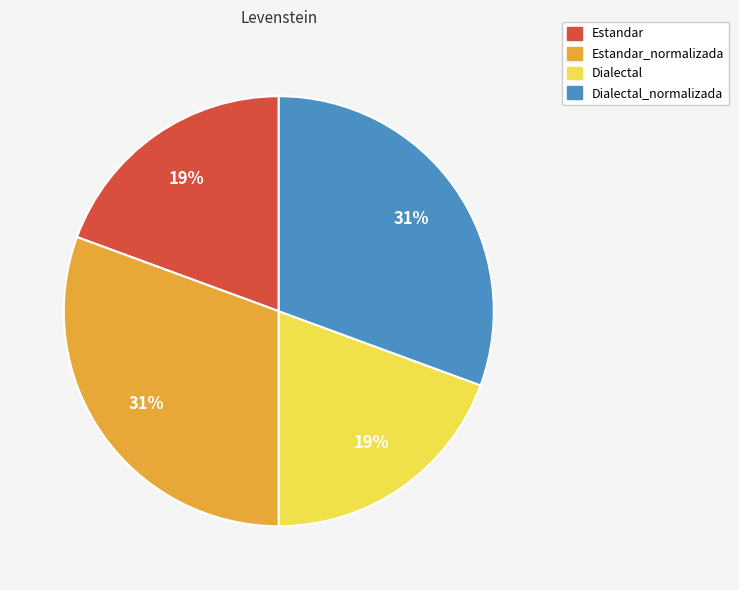

Does any single category account for the majority?

No